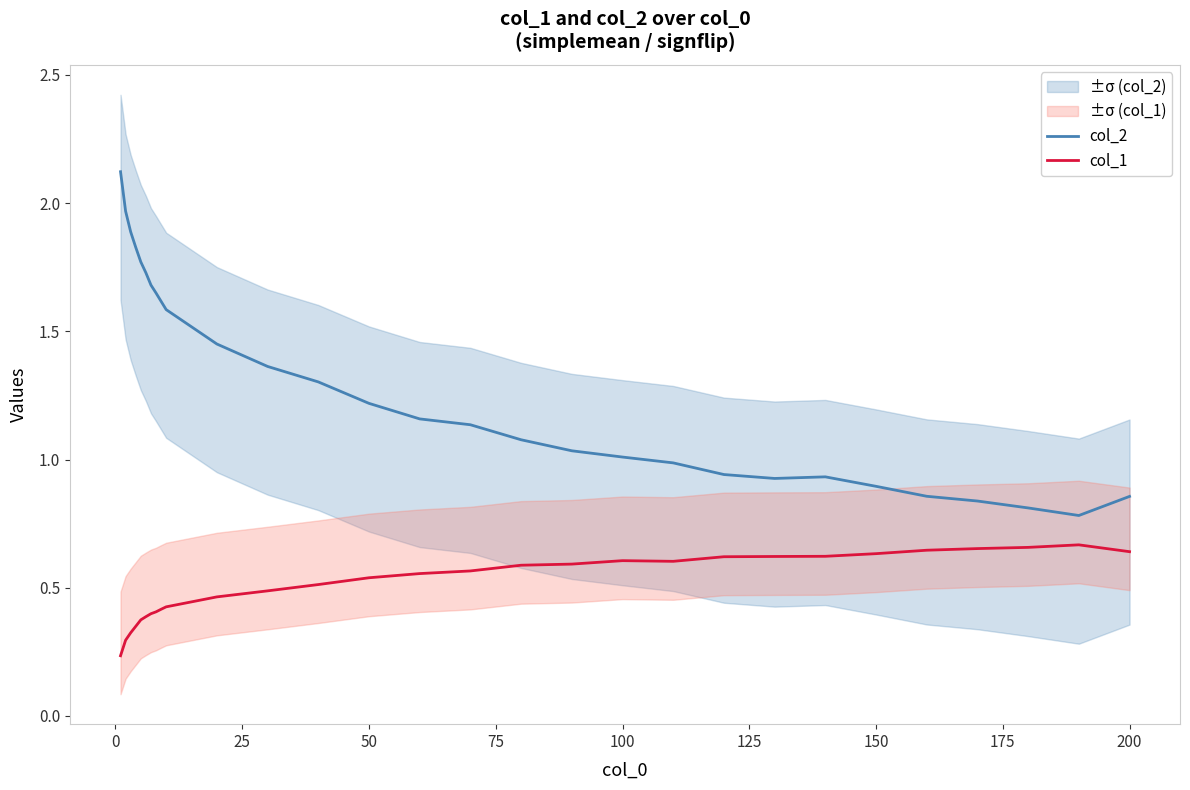

How many interior local peaks does the col_1 series have?

2